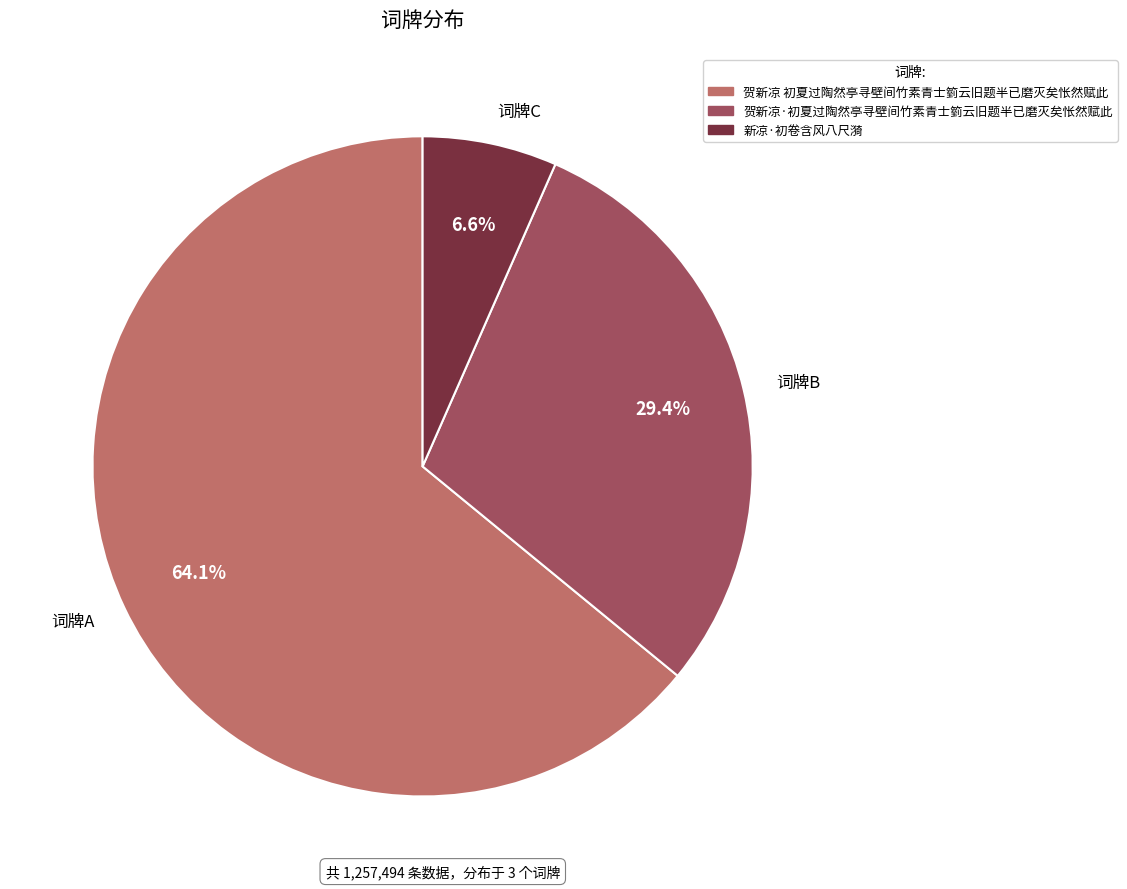

Which category has the biggest portion of the pie?

贺新凉 初夏过陶然亭寻壁间竹素青士箌云旧题半已磨灭矣怅然赋此